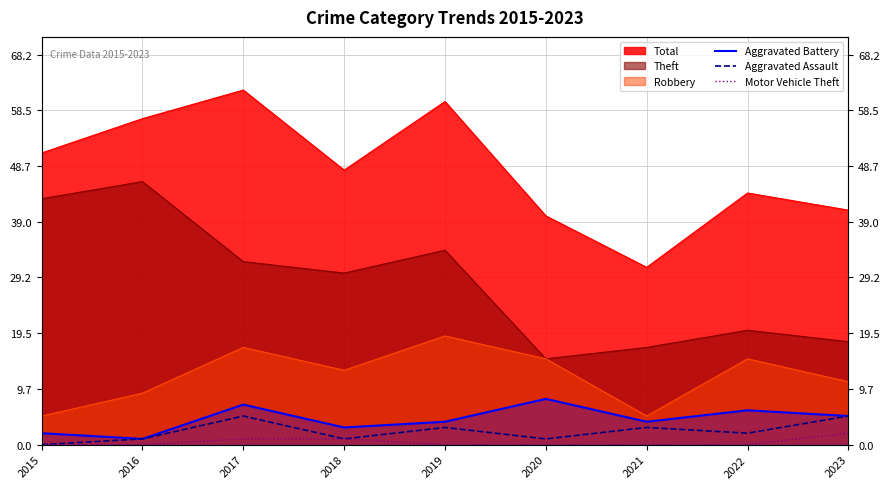

List the labels in order of Motor Vehicle Theft value, largest first.

2023, 2017, 2018, 2015, 2016, 2019, 2020, 2021, 2022